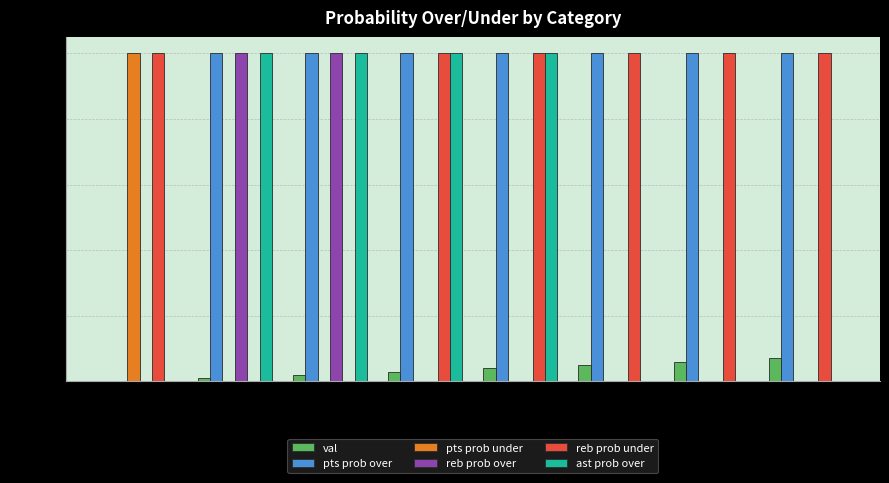

Count the number of categories in the chart.

8